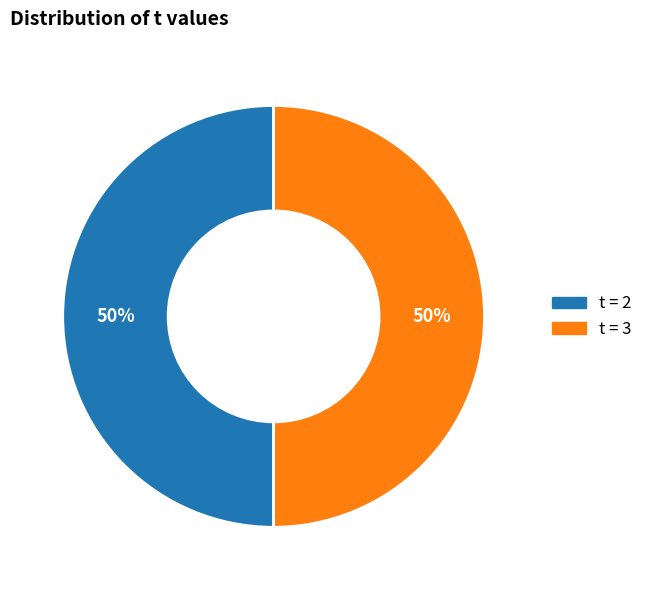

To the nearest percent, what is the average slice percentage?

50%